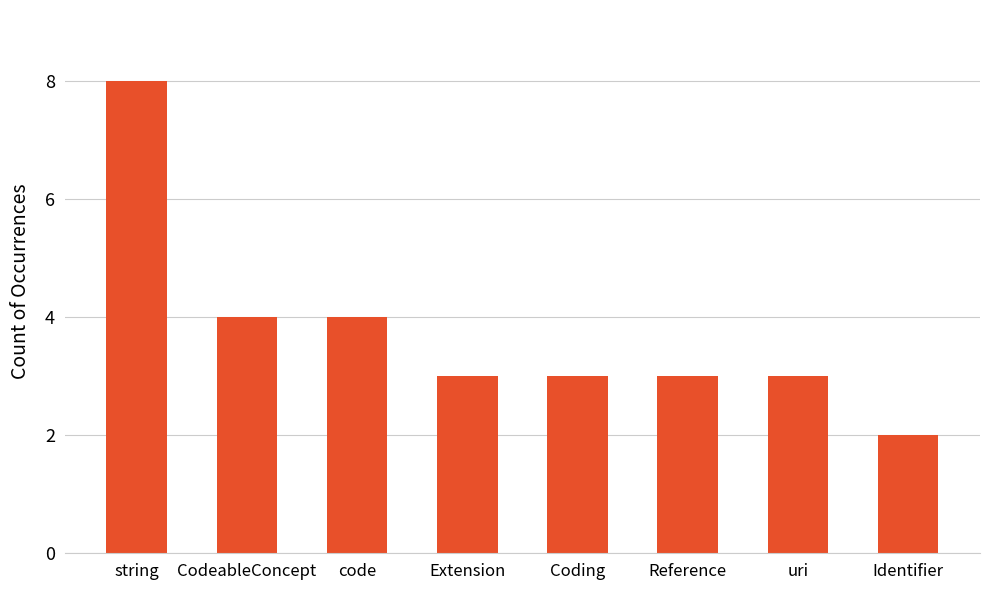

Reading right to left, what are all the values shown in this chart?

Identifier=2	uri=3	Reference=3	Coding=3	Extension=3	code=4	CodeableConcept=4	string=8